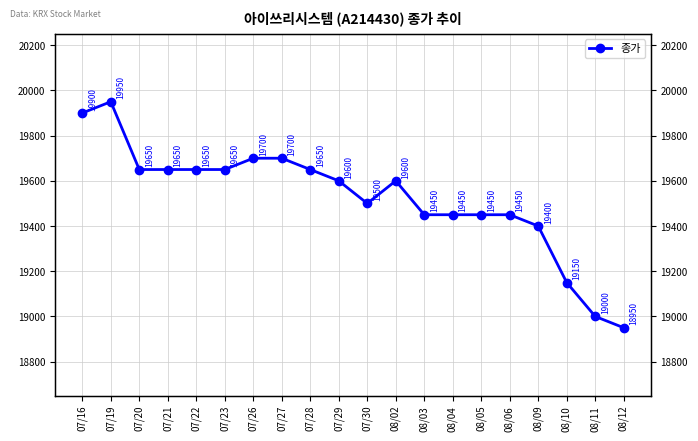

What is the change in value from 07/30 to 08/11?

-500